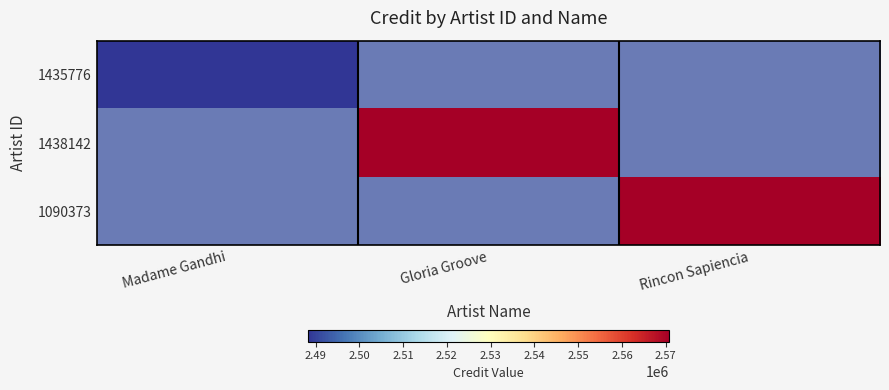

Rank the series by their maximum value, from lowest to highest.

1435776, 1438142, 1090373